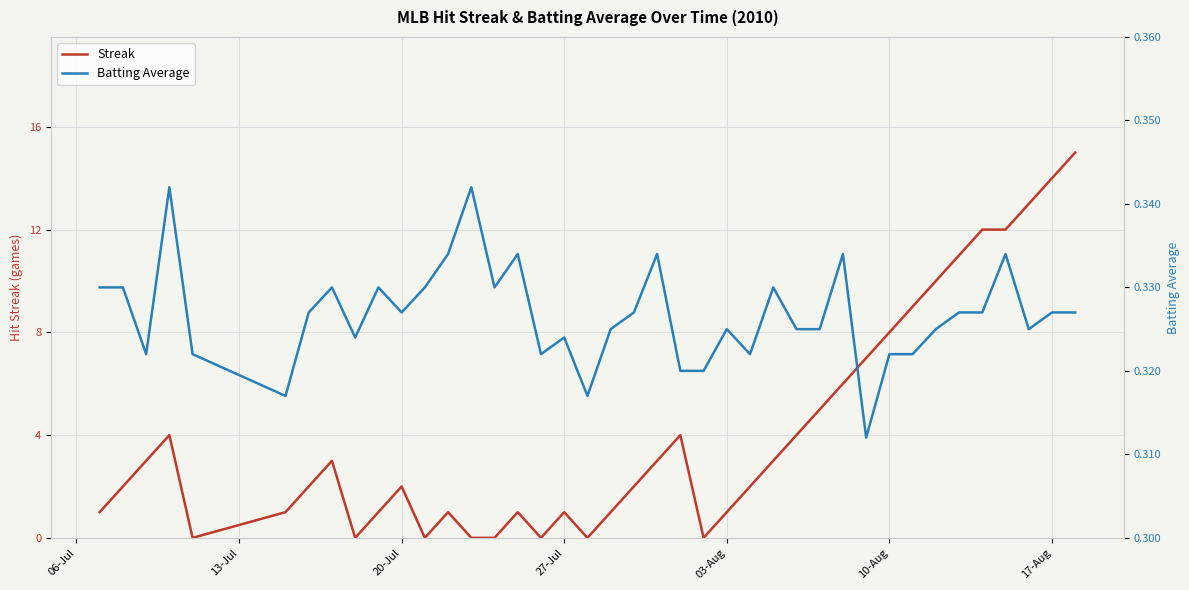

How many times do Streak and Batting Average cross each other?

14